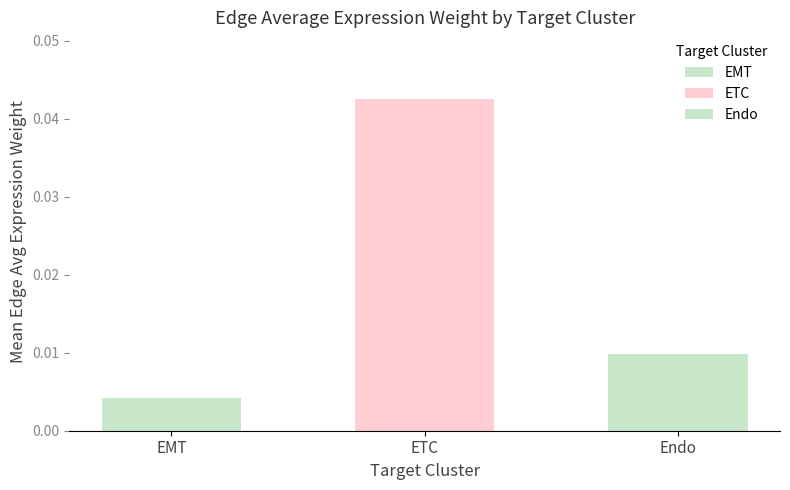

The value of ETC at Endo is 0.0. True or false?

True